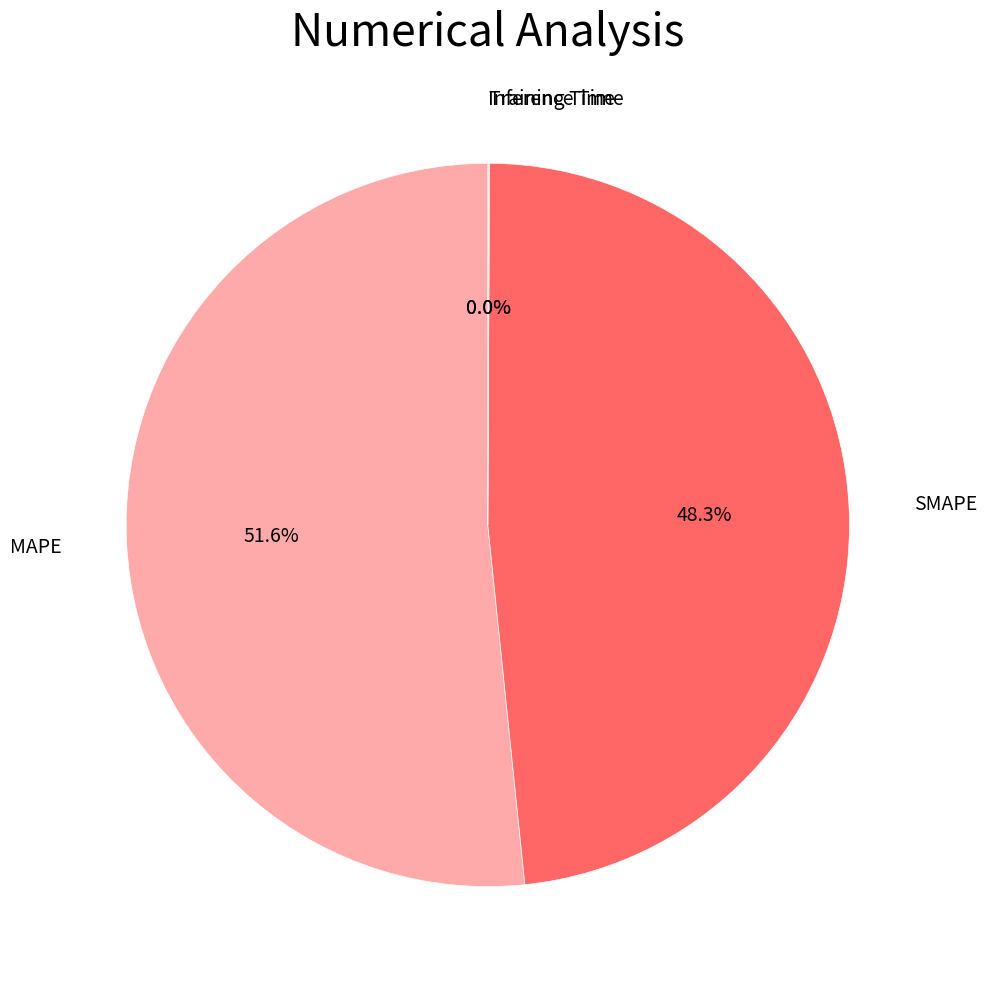

Which slice is the largest?

MAPE